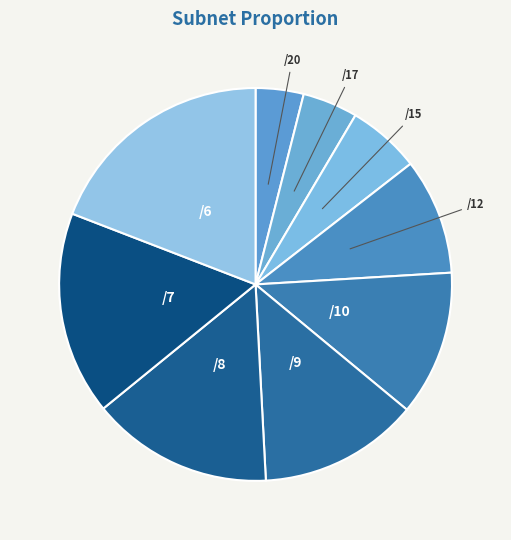

How many segments does this pie chart have?

9